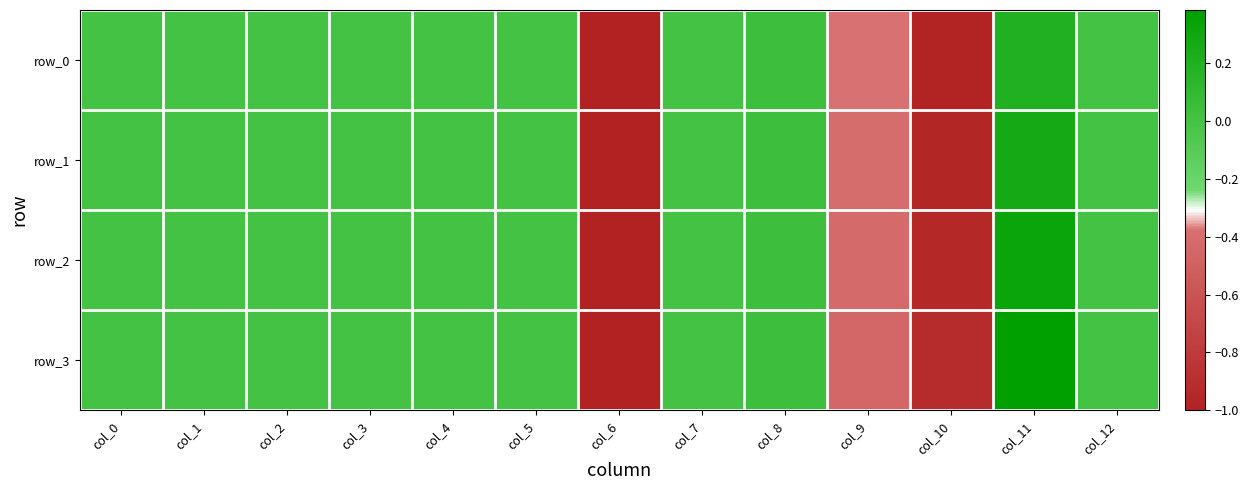

At which label does row_2 first exceed 0?

col_8